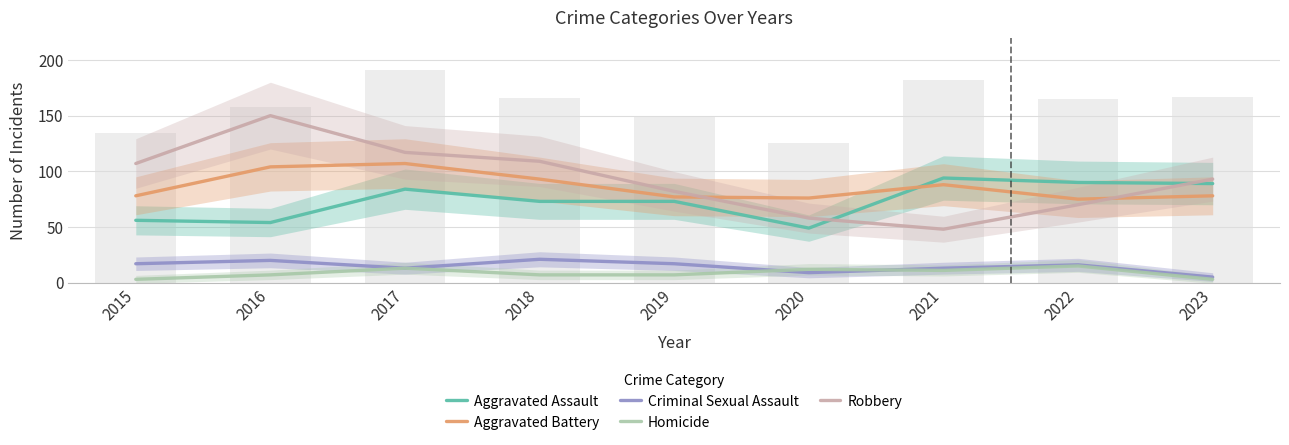

What is the sum of the Aggravated Battery values at 2016 and 2021?

192